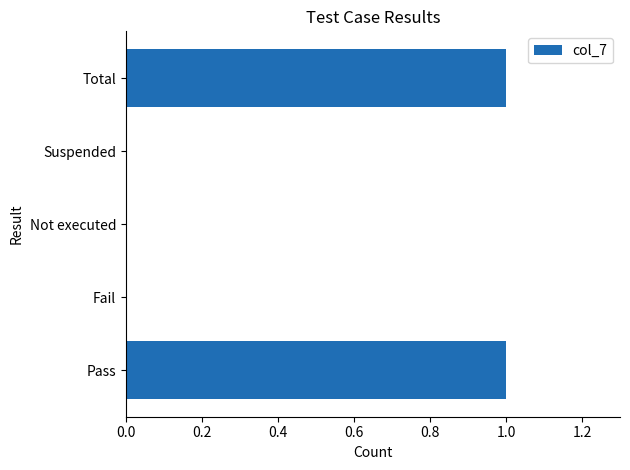

True or false: the data shows -1 at Suspended.

False